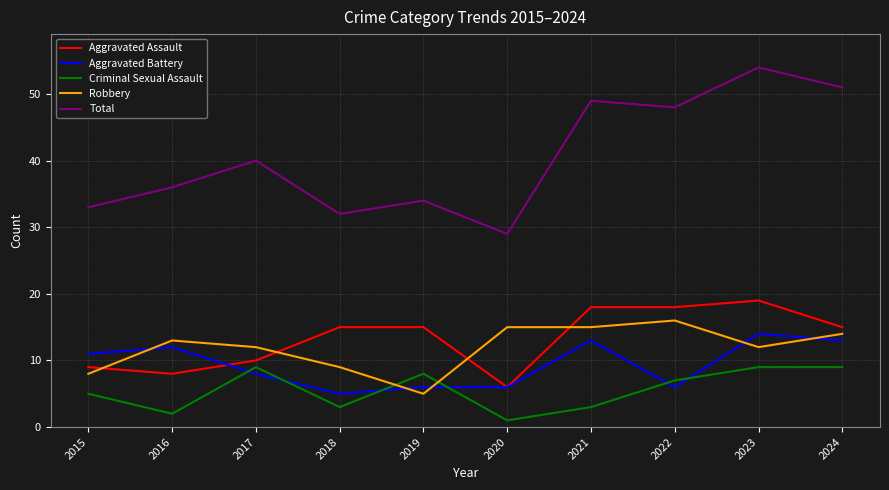

Where is the first local minimum for Robbery?

2019